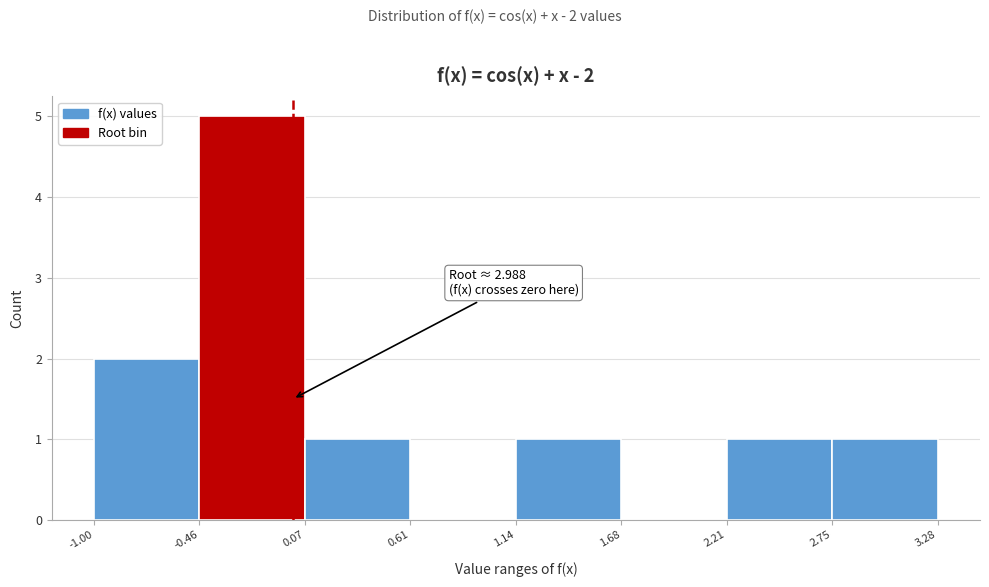

Which range on the x-axis has the tallest bar?

-0.46 to 0.07